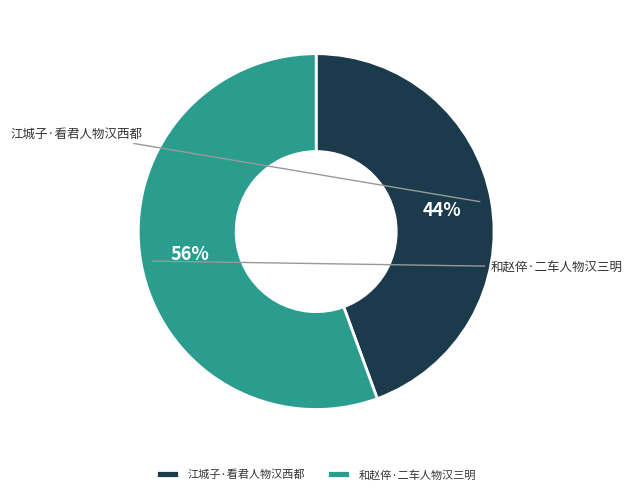

To the nearest percent, what percentage of the pie is 和赵倅·二车人物汉三明?

56%